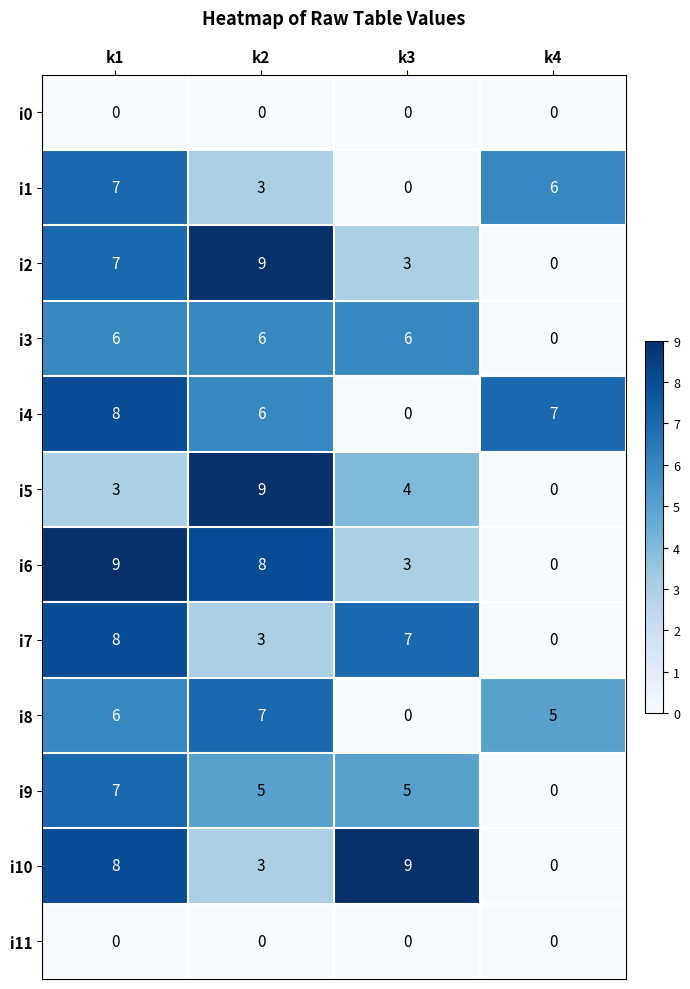

The value of i8 at k1 is 6. True or false?

True